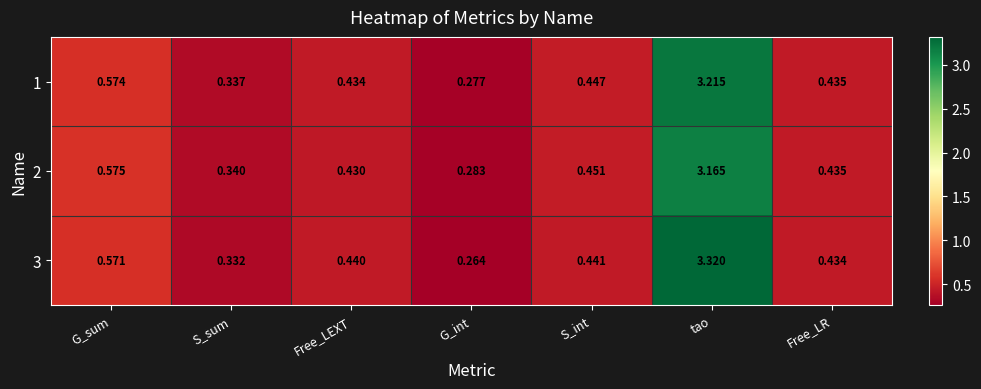

Which series has the largest total across all categories?

3